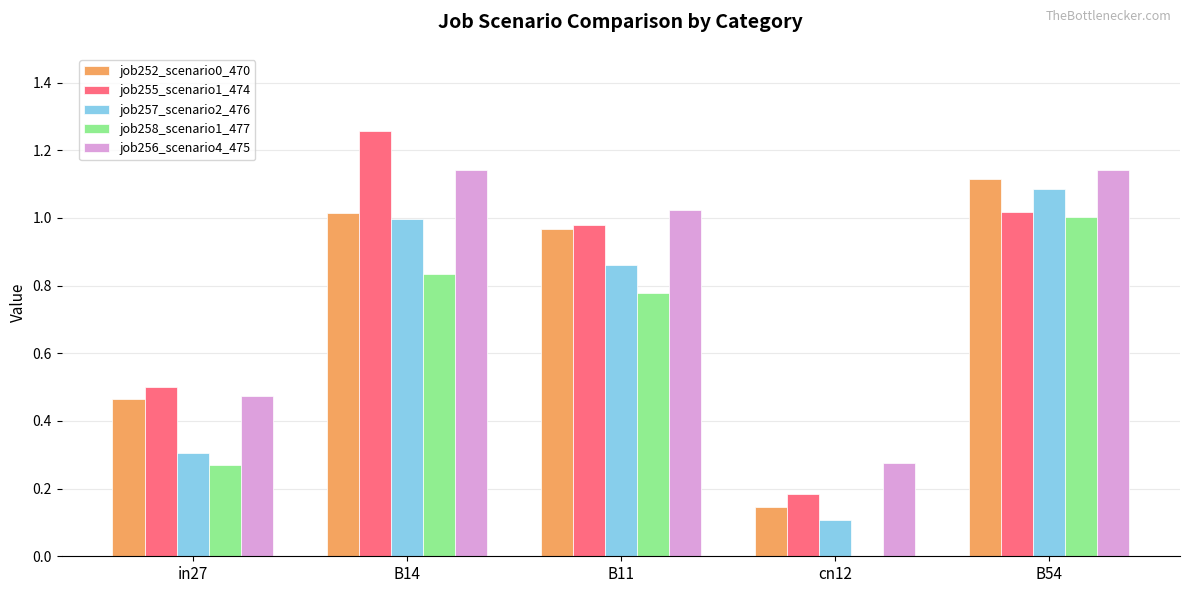

What is the sum of all job255_scenario1_474 values?

3.9